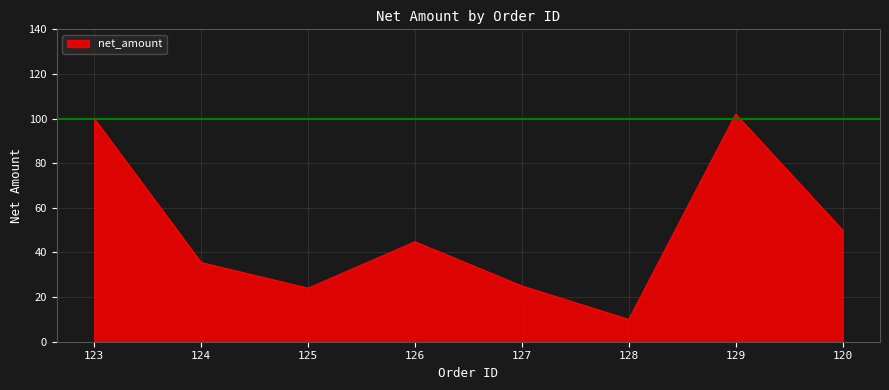

True or false: there are more than 1 points higher than both neighbors.

True